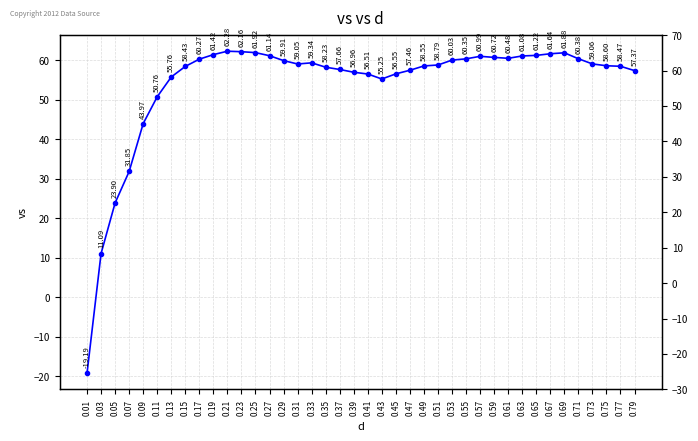

Reading right to left, list all the values displayed in this chart.

57.4	58.5	58.6	59.1	60.4	61.9	61.6	61.2	61.1	60.5	60.7	61.0	60.3	60.0	58.8	58.6	57.5	56.6	55.3	56.5	57.0	57.7	58.2	59.3	59.0	59.9	61.1	61.9	62.2	62.3	61.4	60.3	58.4	55.8	50.8	44.0	31.9	23.9	11.1	-19.2